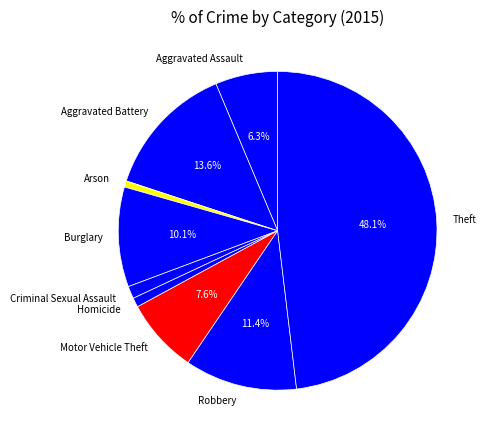

True or false: Homicide accounts for 15% of the total.

False